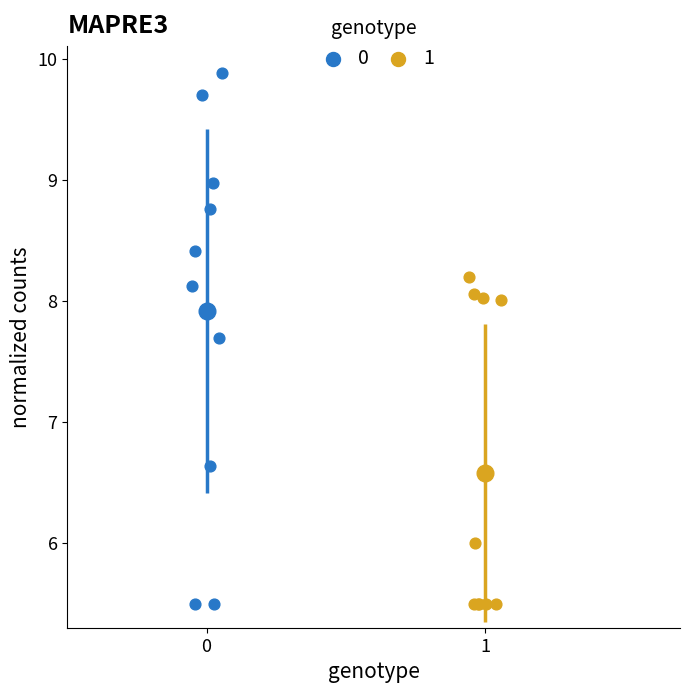

What are all the series names shown in the legend?

0, 1